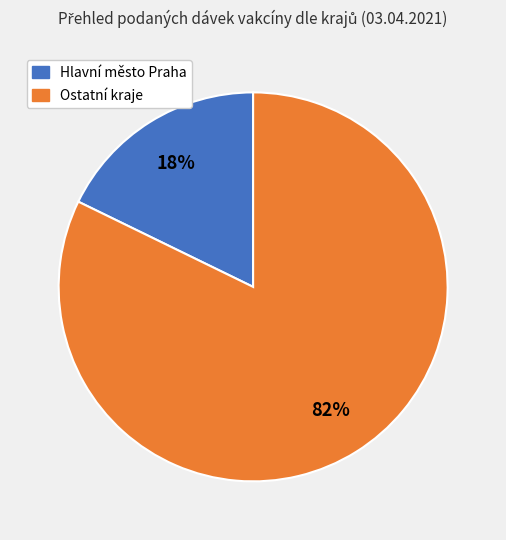

To the nearest percent, what is the average slice percentage?

50%